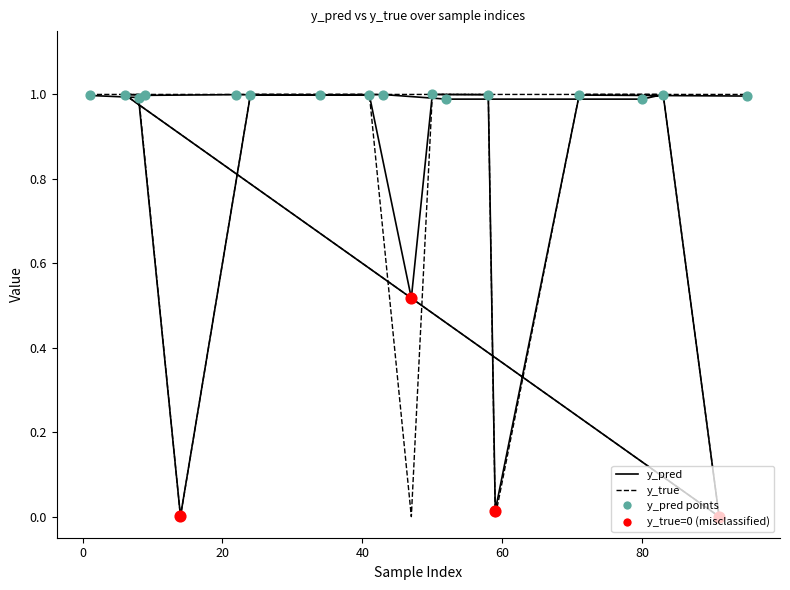

Which series has the largest total across all categories?

y_pred